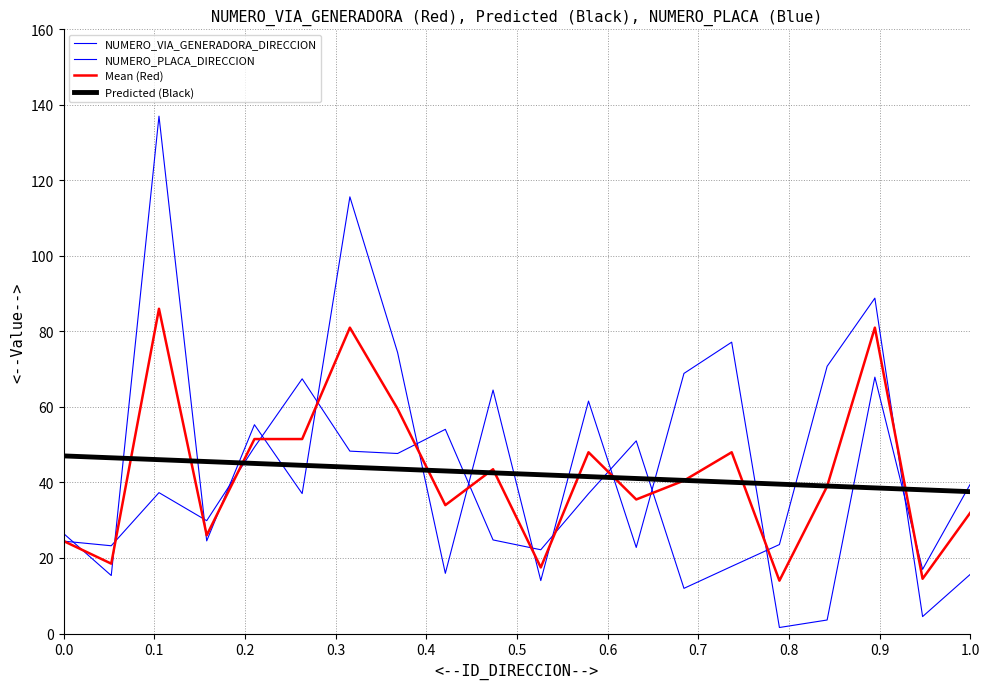

How many distinct data groups are displayed?

4